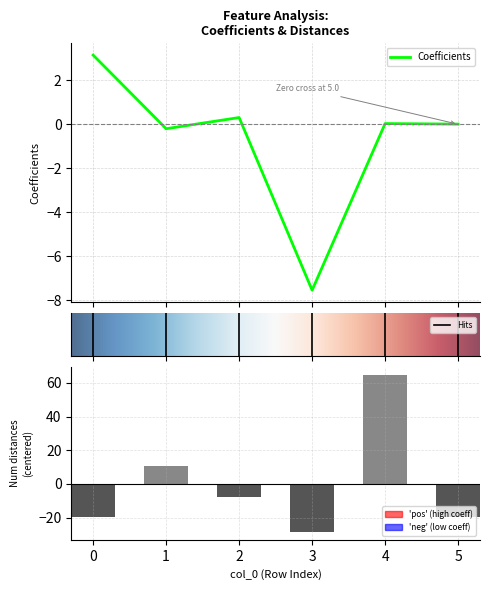

What value does the Coefficients series have at 2?

0.3